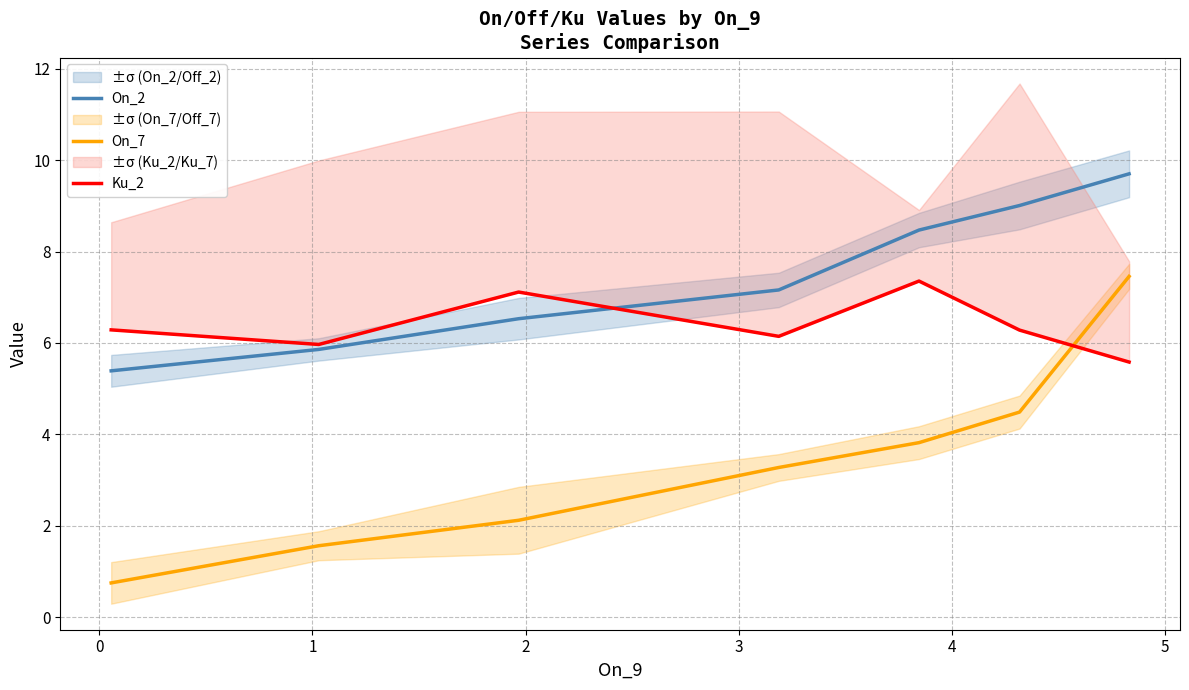

What is the difference between the maximum and second lowest values in the On_7 series?

5.9